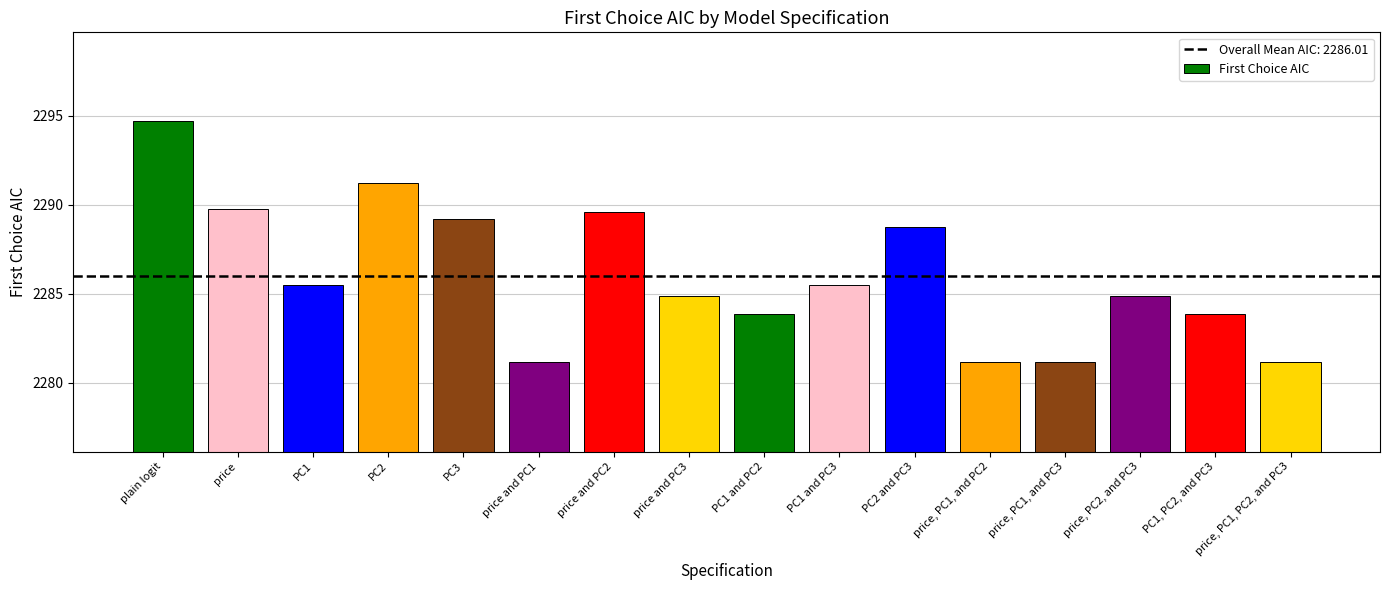

Which label corresponds to the largest value in the chart?

plain logit